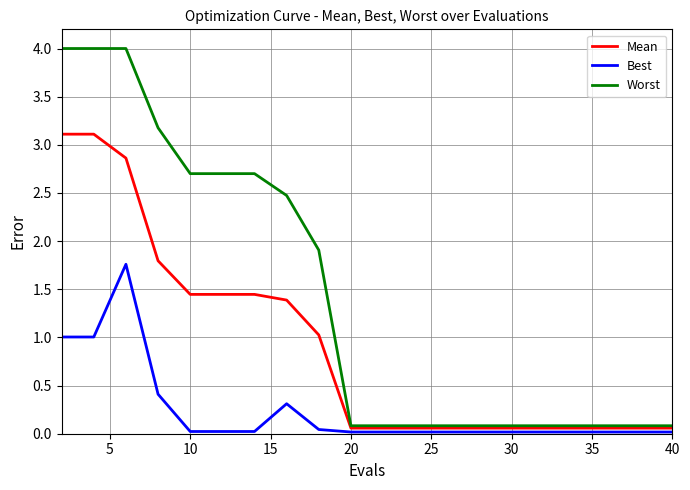

Which series has the widest spread of values?

Worst